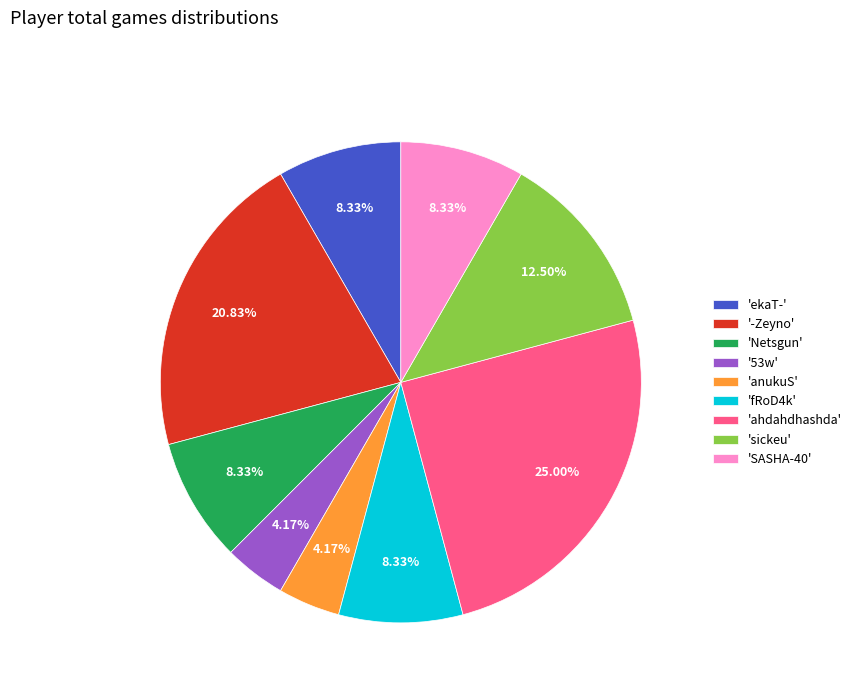

Do '-Zeyno' and 'anukuS' together represent more than half of the pie?

No